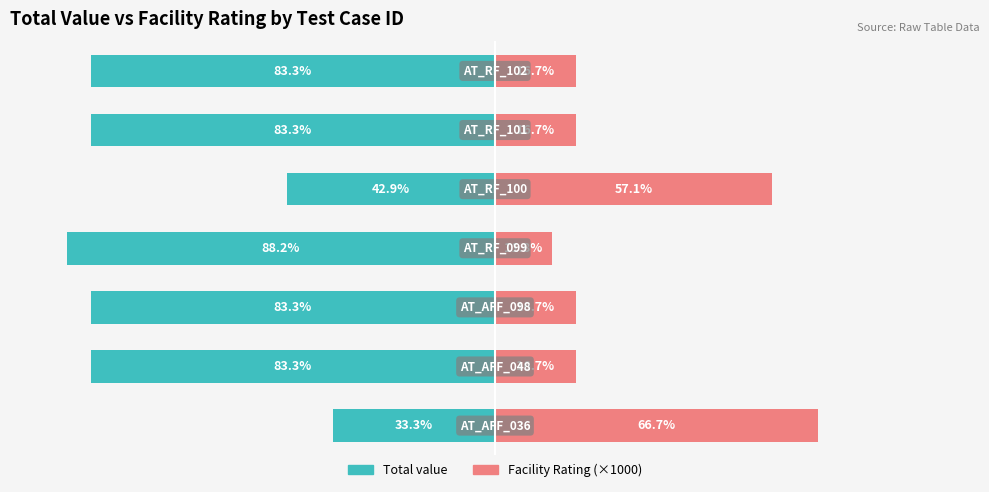

How many groups of bars are there?

7